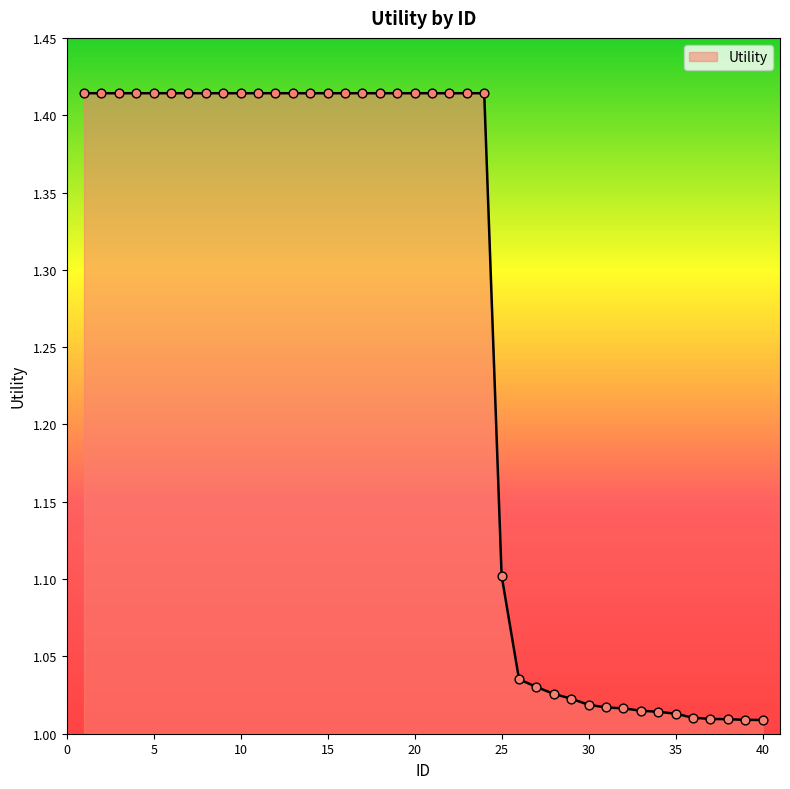

What is the difference between the maximum and minimum values?

0.4